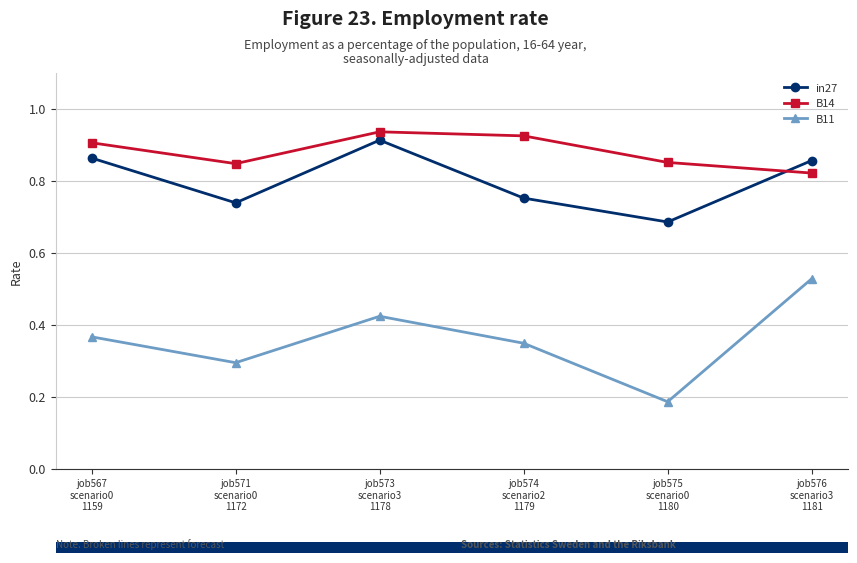

What is the sum of all B14 values?

5.3